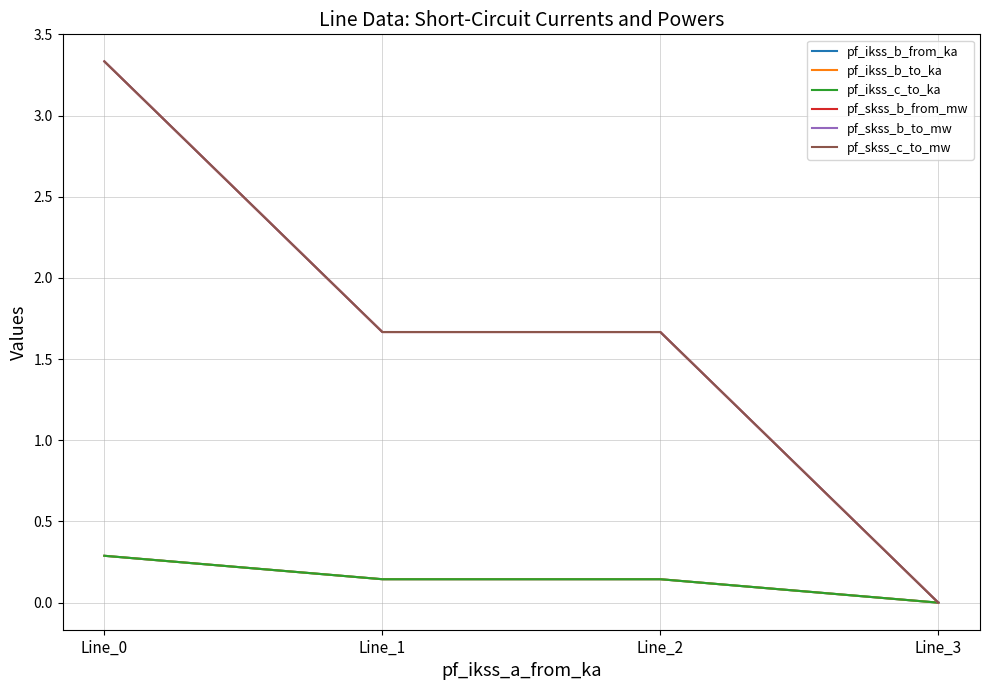

How many lines are shown in the chart?

6